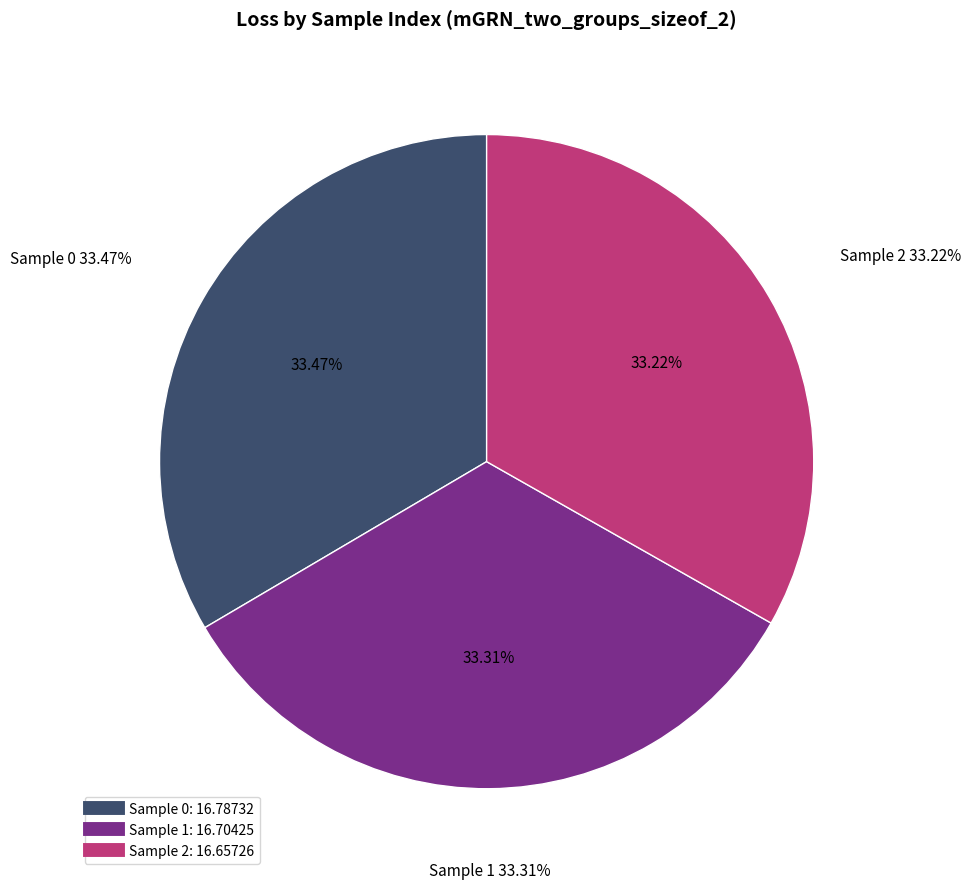

What percentage is NOT represented by 2?

66.8%